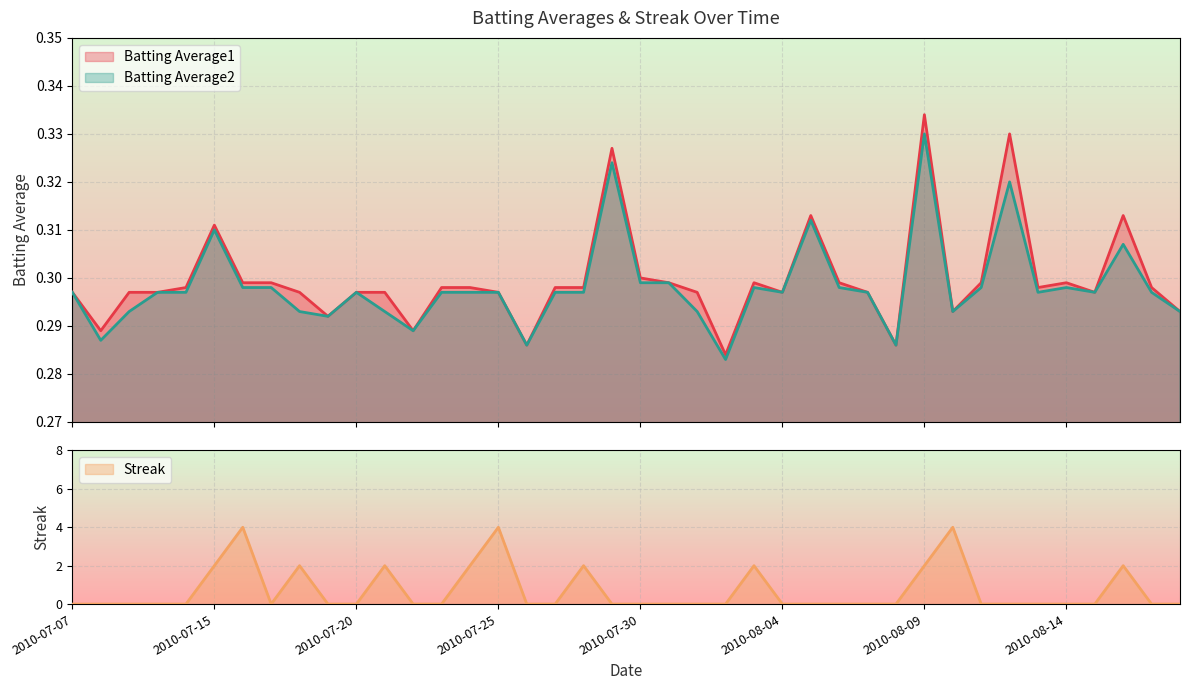

Where do Streak and Batting Average2 first cross each other?

2010-07-11 and 2010-07-15